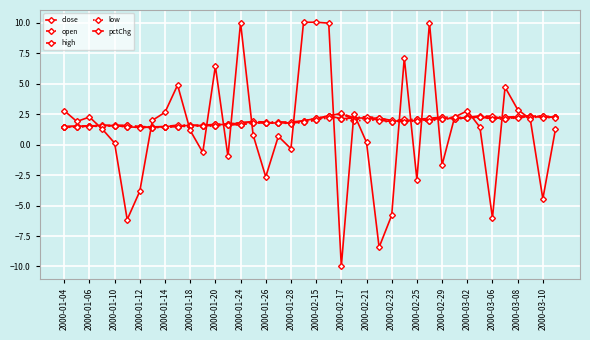

How many distinct data groups are displayed?

5